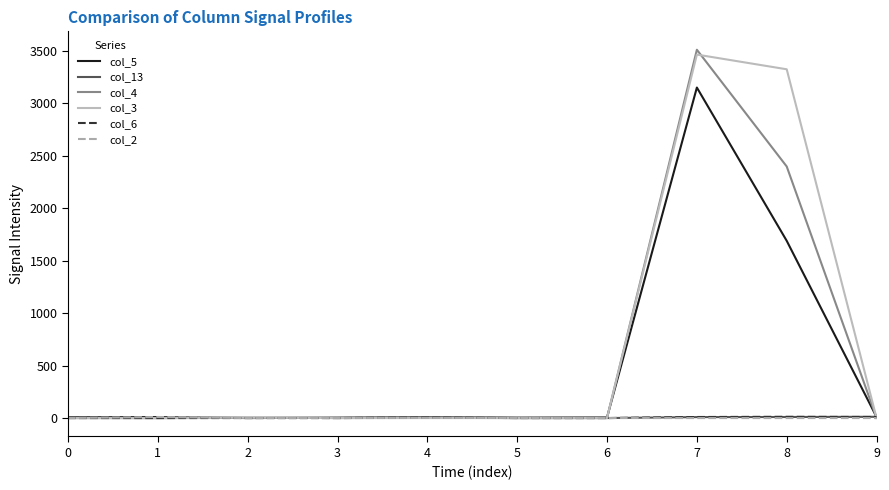

What is the sum of all col_5 values?

4882